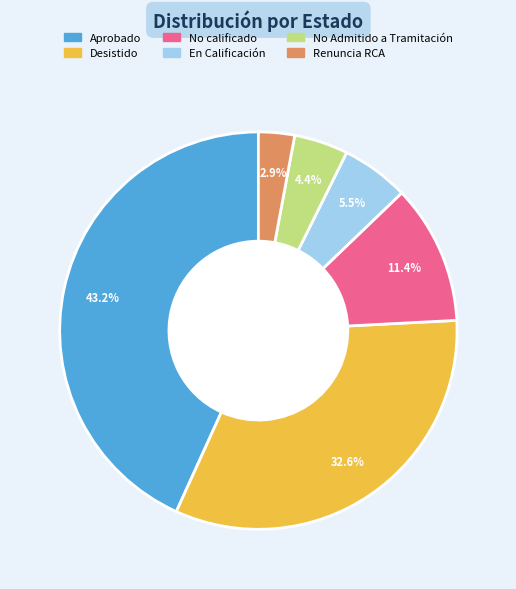

Is it true that No Admitido a Tramitación is 4% of the pie?

True